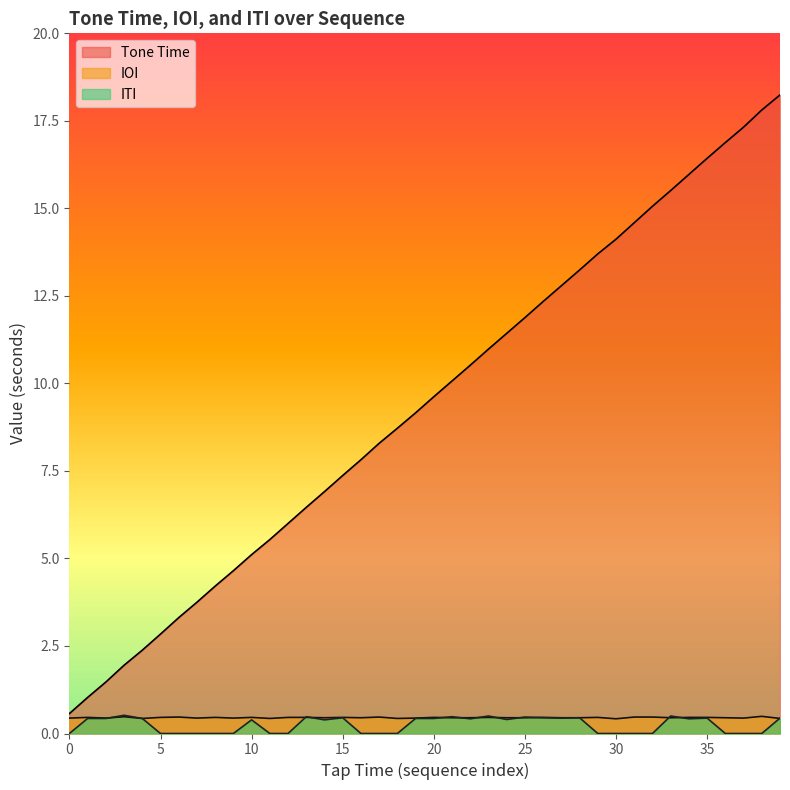

Is the value of Tone Time at 31 greater than the value of ITI at 37?

Yes